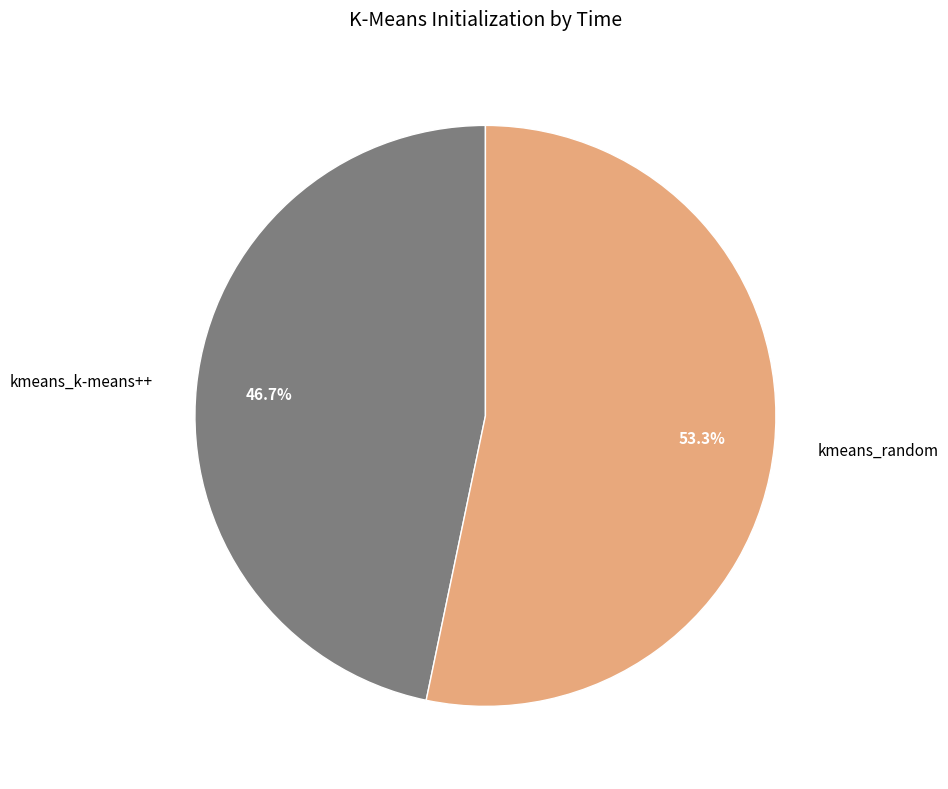

Rank the categories by value from lowest to highest.

kmeans_k-means++, kmeans_random